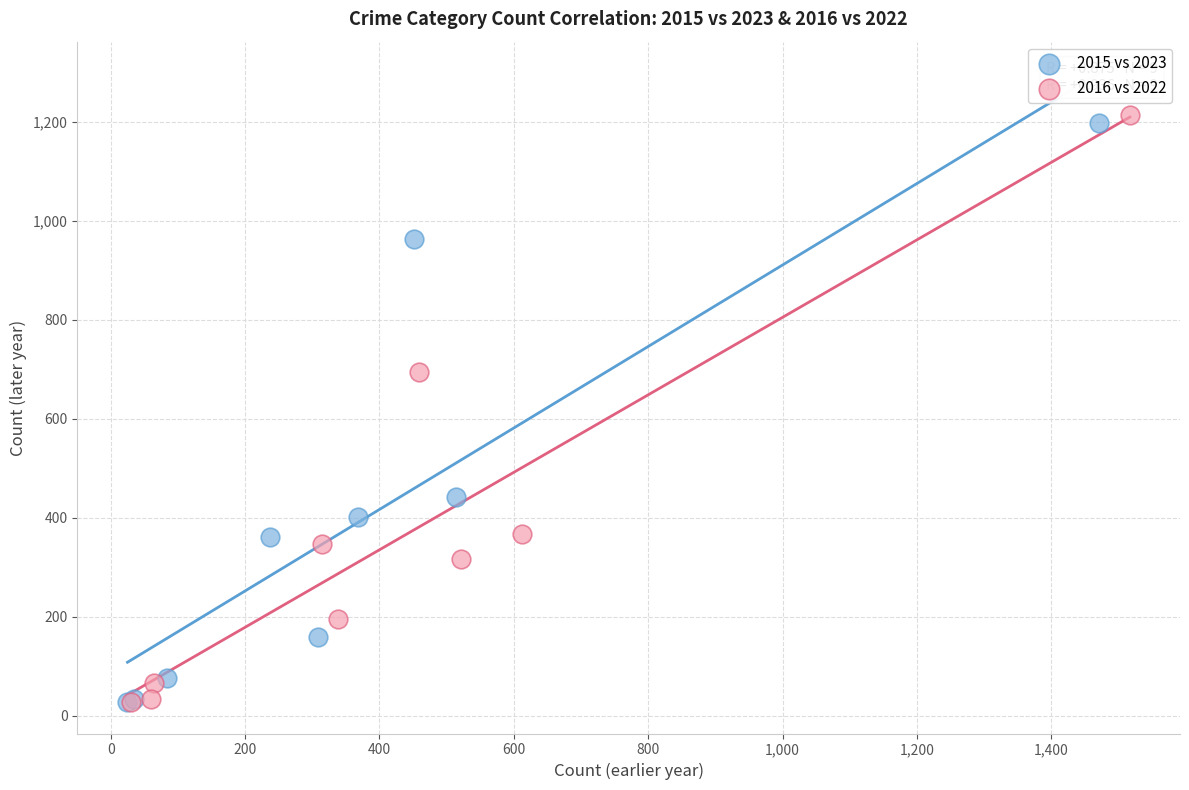

Which series has the largest Y range (max minus min)?

2016 vs 2022